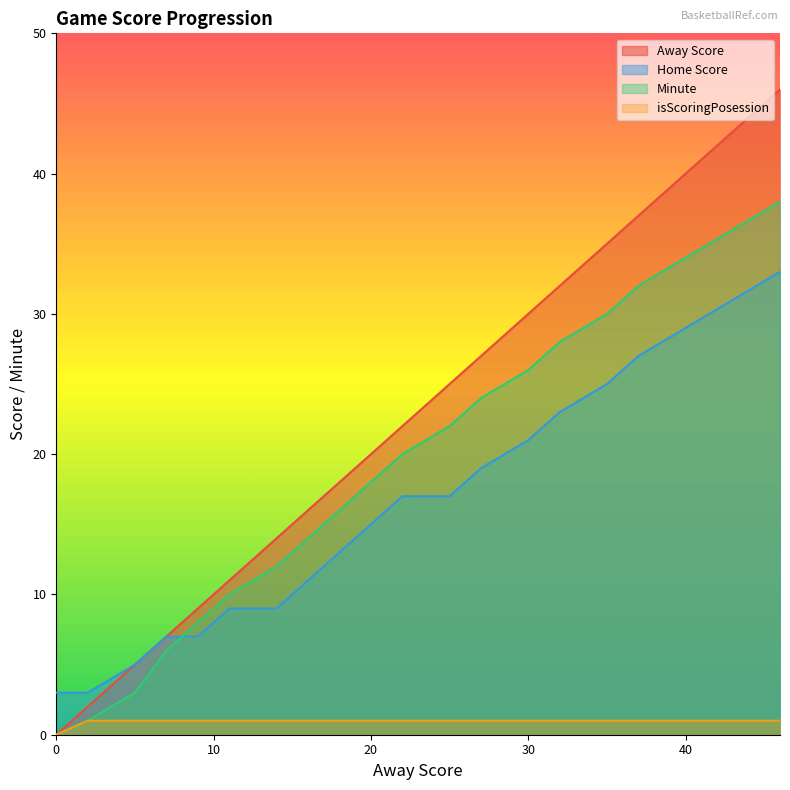

Does the chart display data point markers on the line(s)?

No